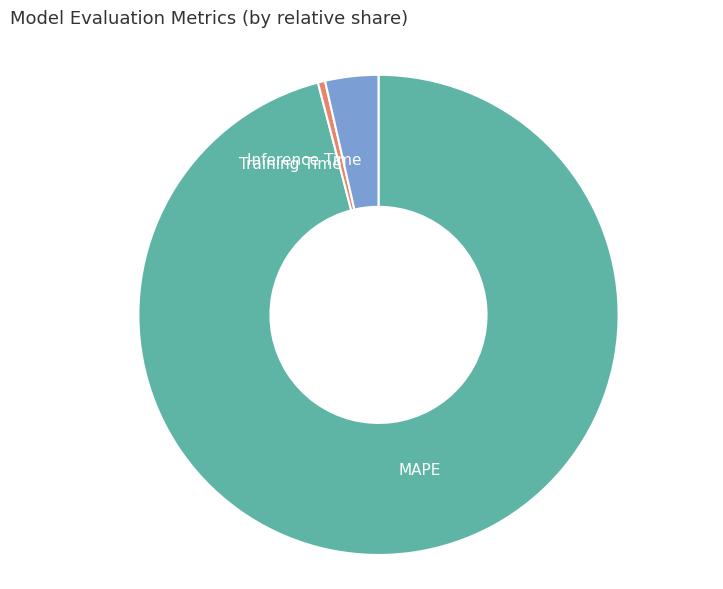

What is the largest slice in the pie chart?

MAPE